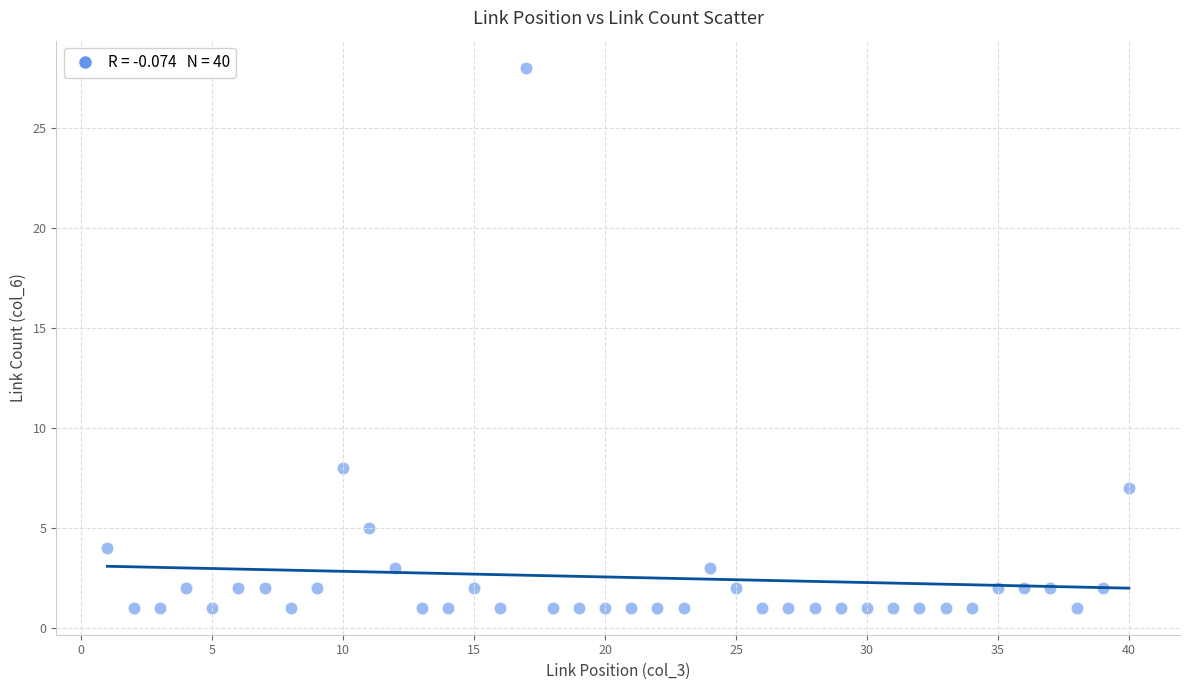

What is the range of X values (max minus min)?

39